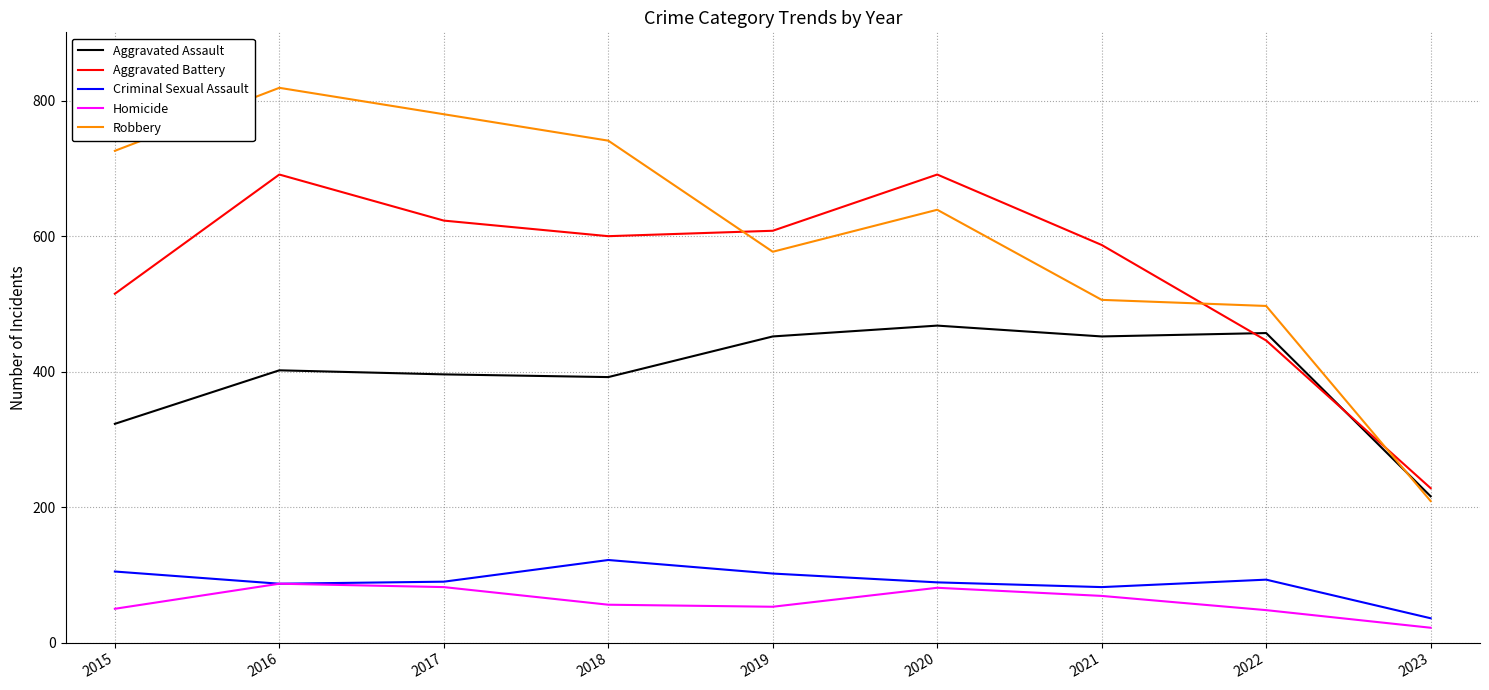

True or false: Robbery and Aggravated Battery intersect in this chart.

True